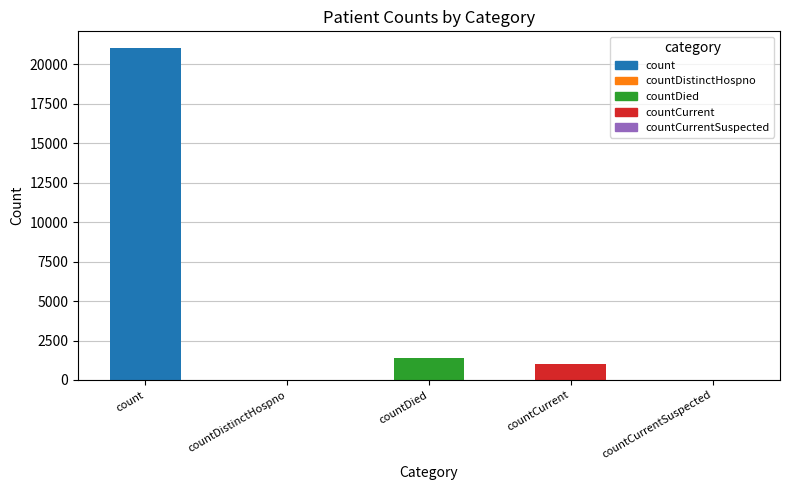

Where is the data nearest to the value 10525?

countDied